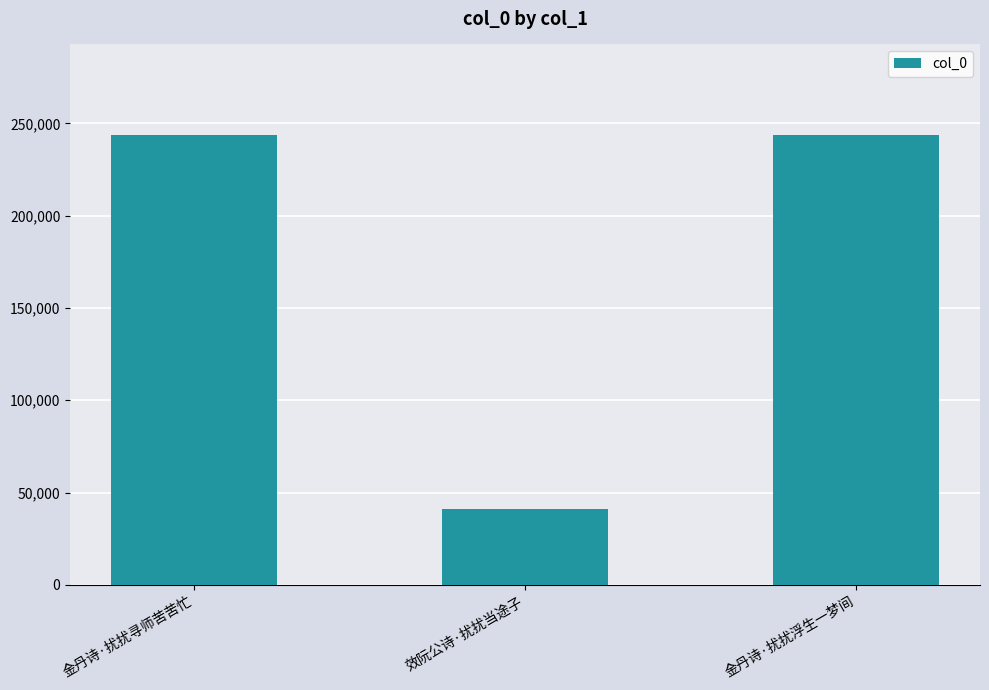

How many categories are shown in the chart?

3